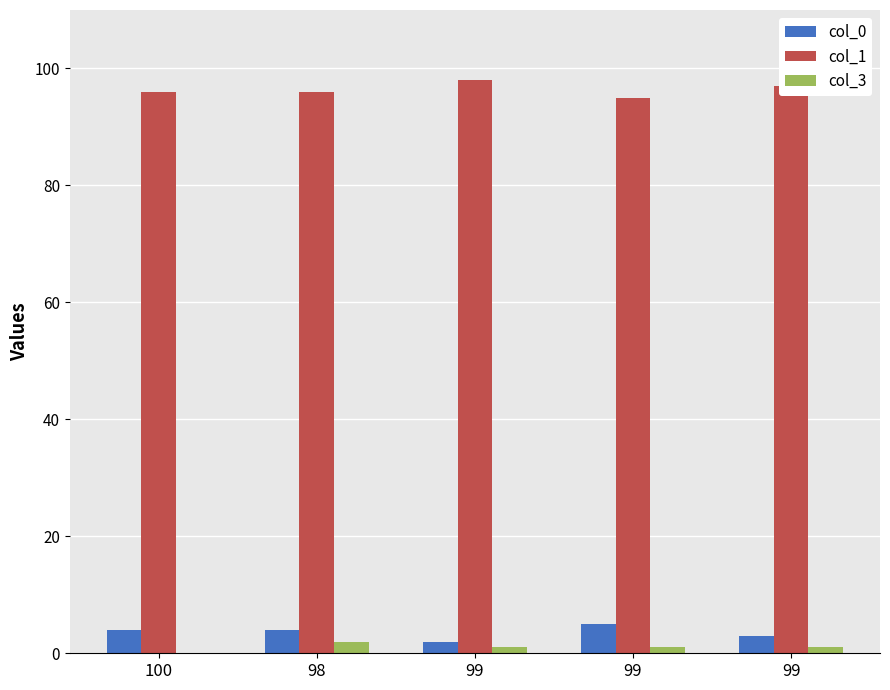

How many categories are shown in the chart?

5